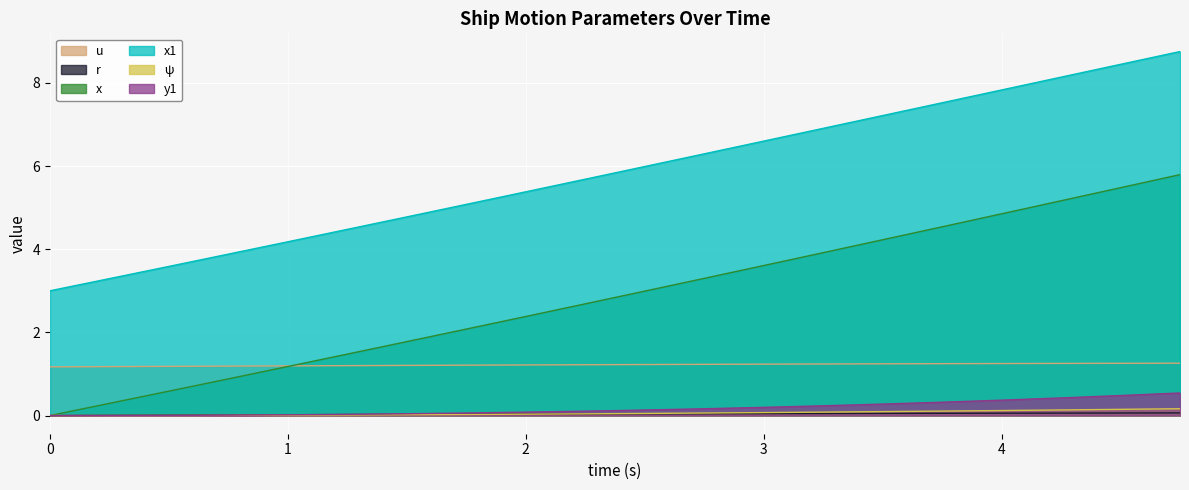

Read the y1 value at 3.5.

0.3